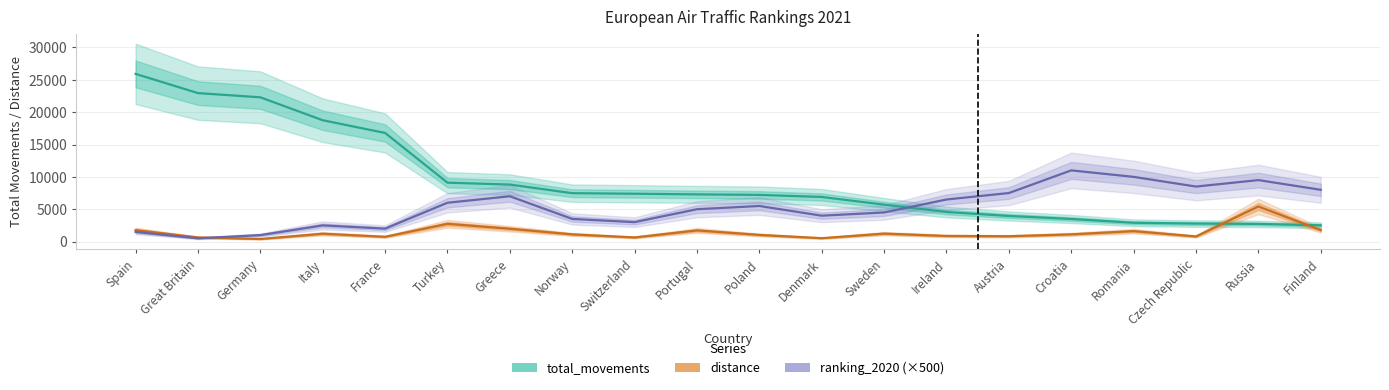

True or false: total_movements has more than 0 points higher than both neighbors.

False